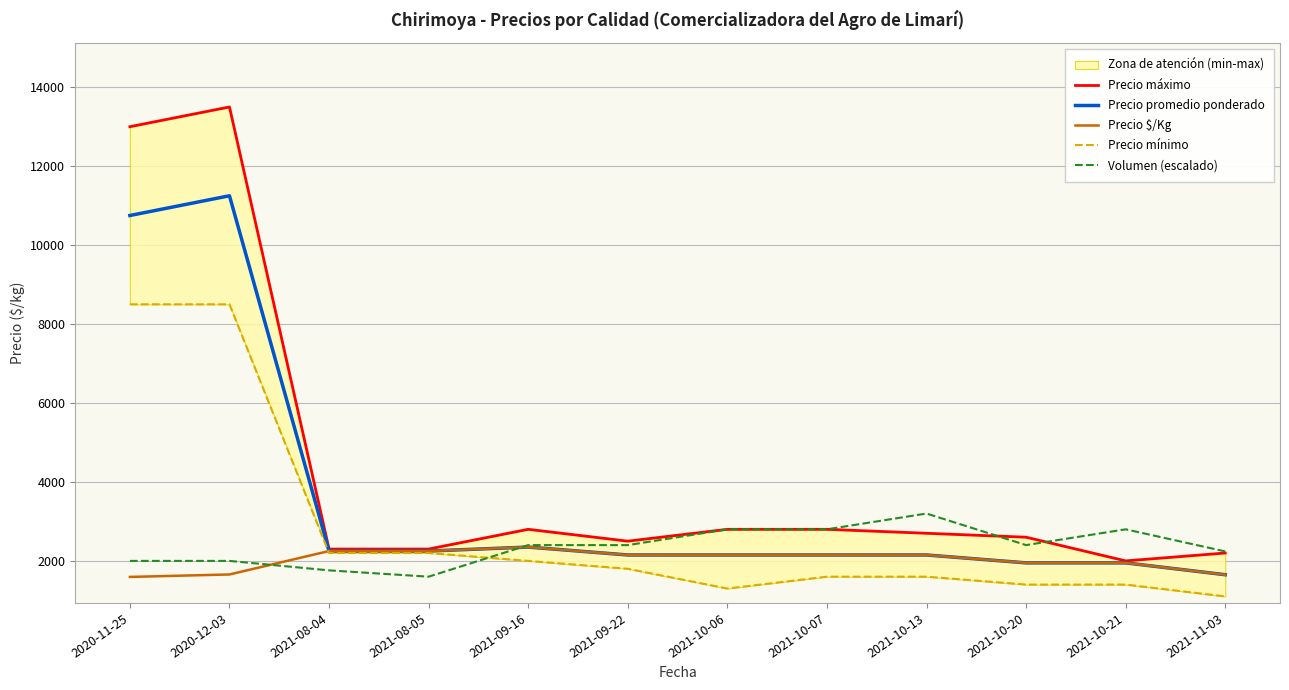

Reading left to right, transcribe all the data shown in this chart.

Precio máximo: 13000	13500	2300	2300	2800	2500	2800	2800	2700	2600	2000	2200
Precio promedio ponderado: 10750	11250	2250	2250	2350	2150	2150	2150	2150	1950	1950	1650
Precio $/Kg: 1594	1656	2250	2250	2350	2150	2150	2150	2150	1950	1950	1650
Precio mínimo: 8500	8500	2200	2200	2000	1800	1300	1600	1600	1400	1400	1100
Volumen (escalado): 2000	2000	1760	1600	2400	2400	2800	2800	3200	2400	2800	2240